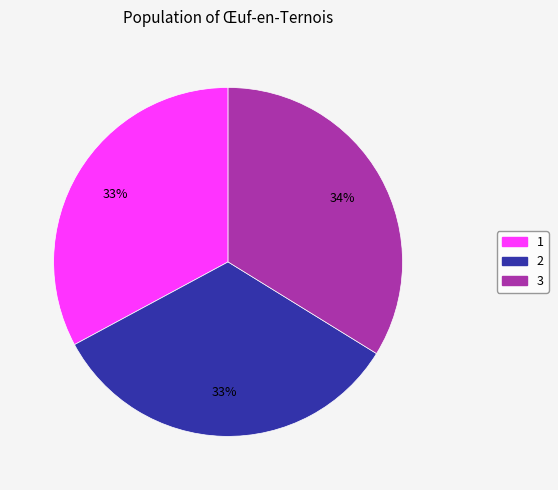

Combined, do 2 and 1 account for over 50%?

Yes